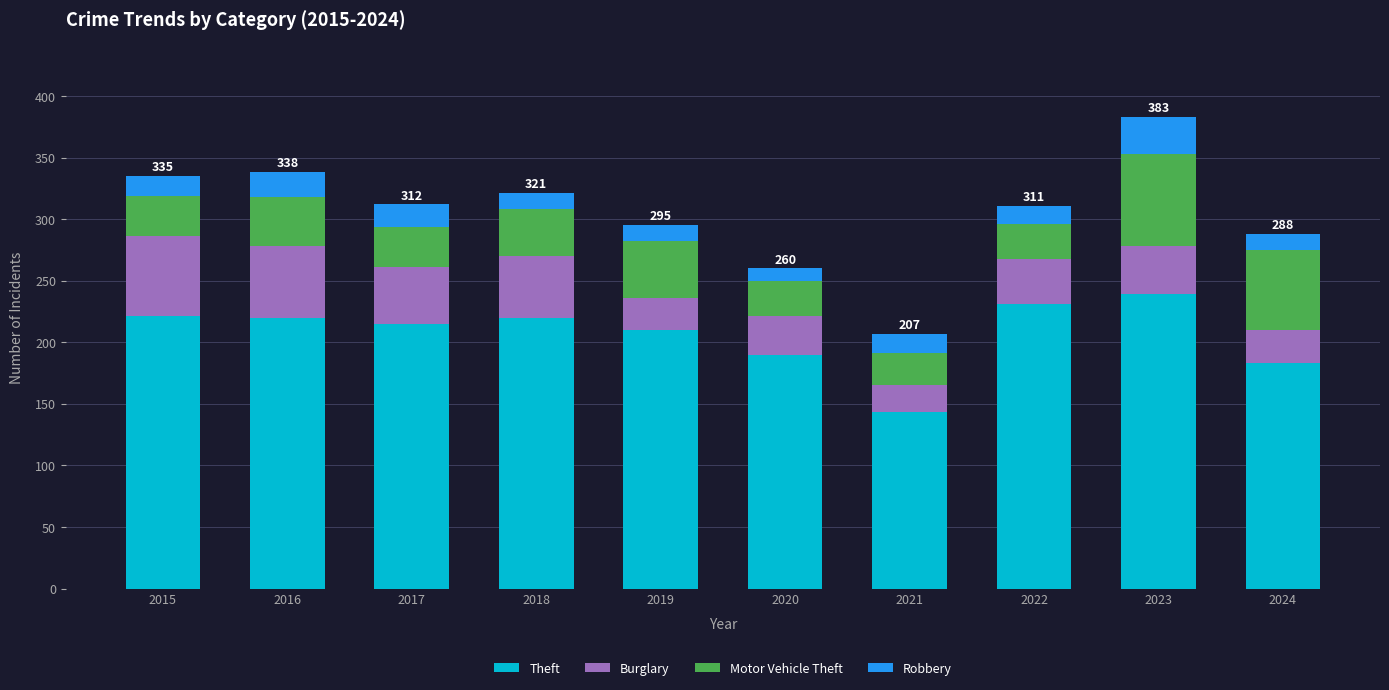

How many data points does each series have?

10